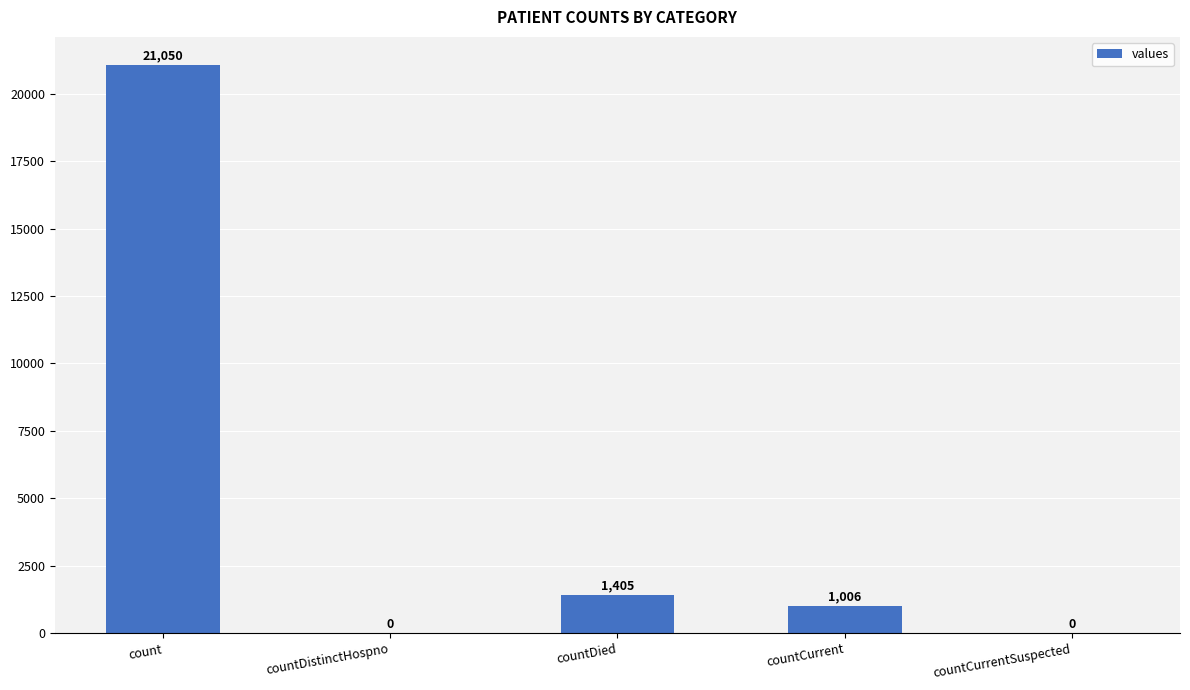

What is the change in value from count to countDied?

-19645